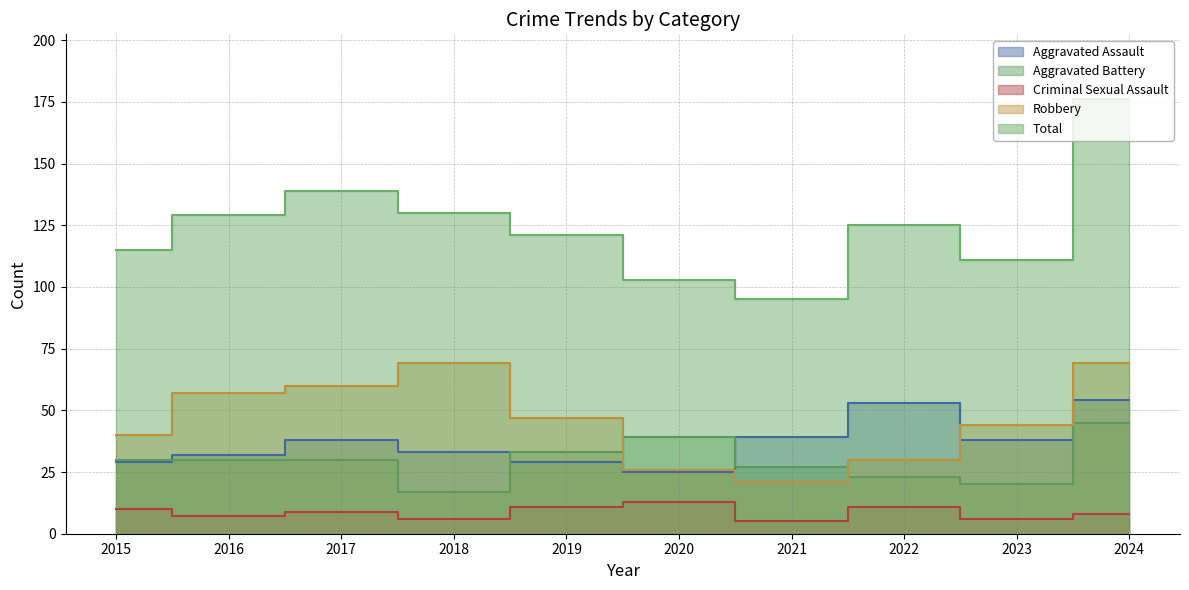

Which has a higher value, 2015 or 2022?

2022